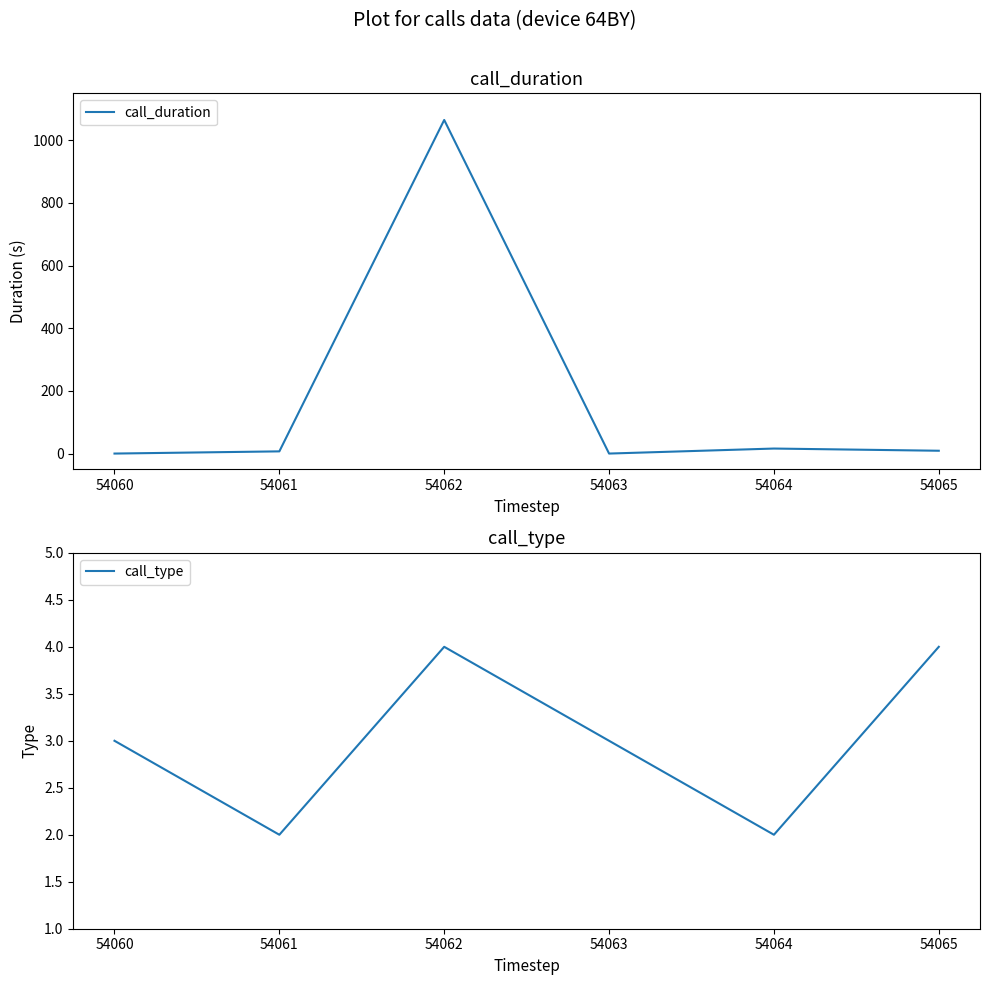

Which category has the highest value across all series?

54062